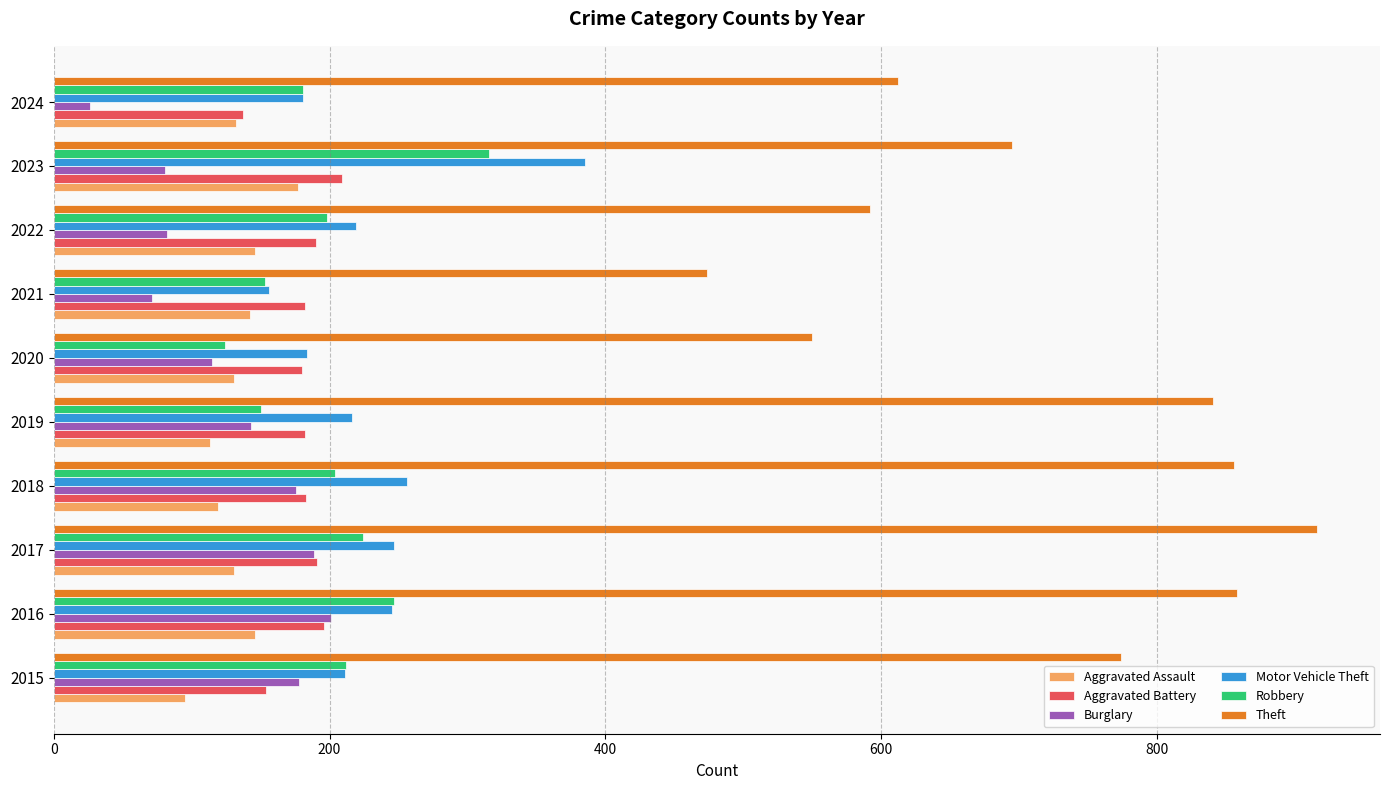

Which series has the largest total across all categories?

Theft